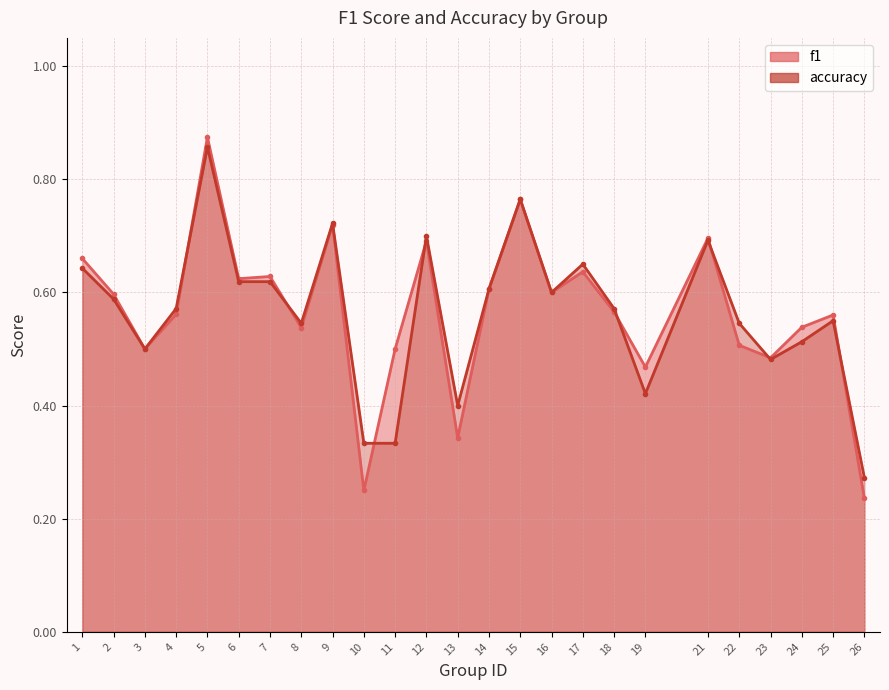

What is the difference between the second highest and minimum values in the accuracy series?

0.5